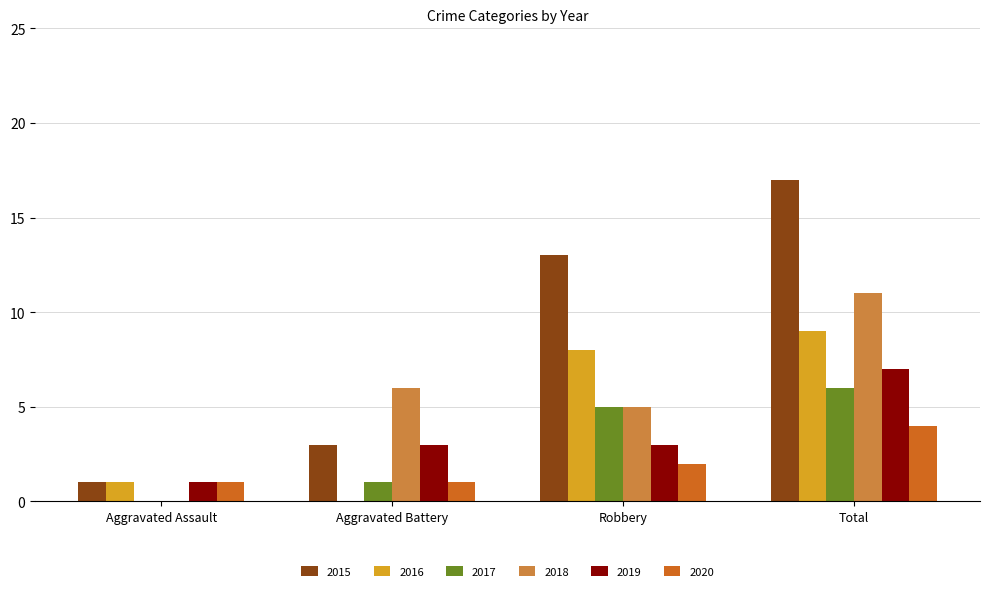

The 2017 series shows 0 at Aggravated Assault. True or false?

True